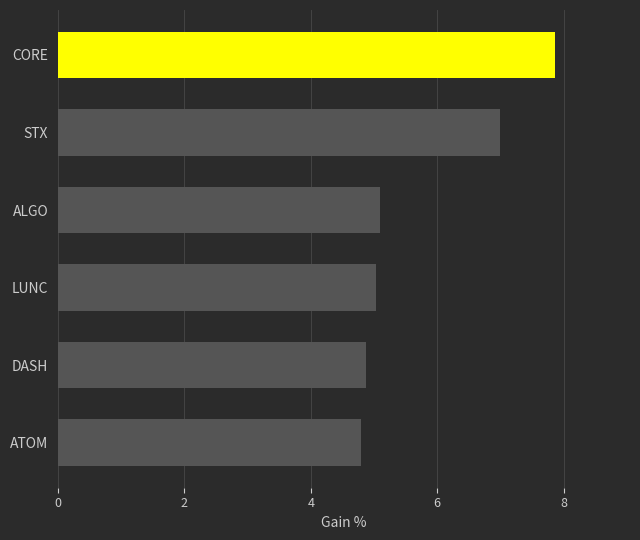

What is the change in value from CORE to DASH?

-3.0